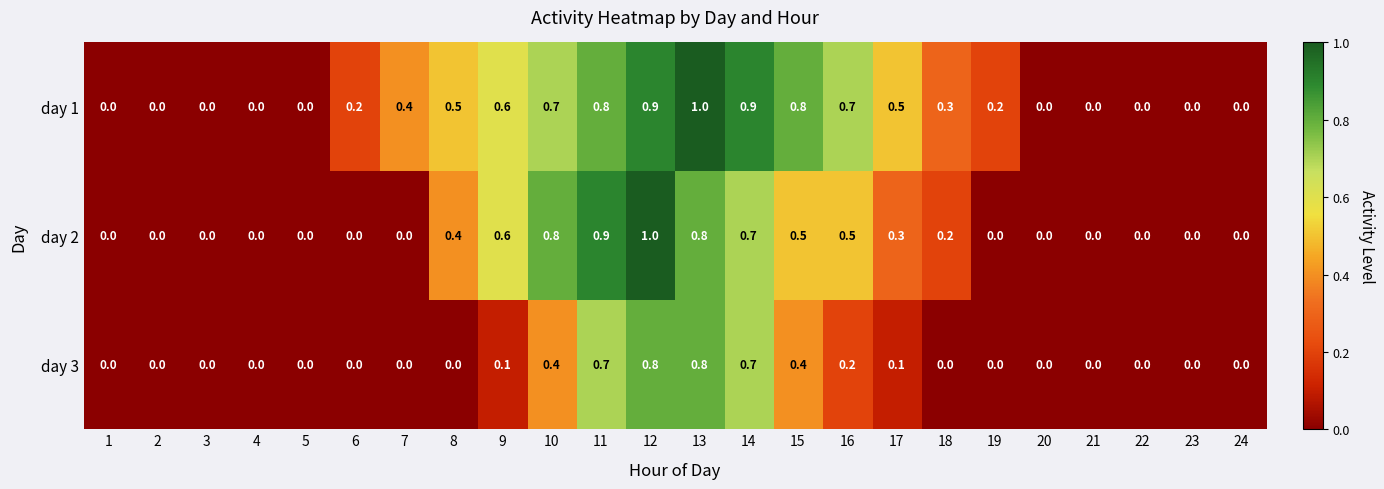

How many distinct data groups are displayed?

3